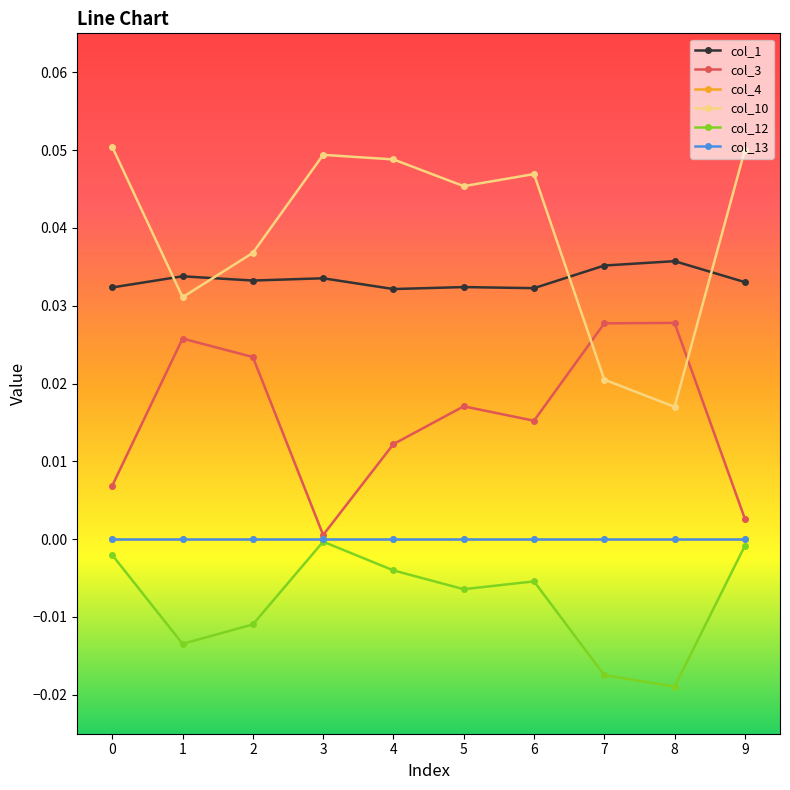

What is the spread (max minus min) of values at 4?

0.1